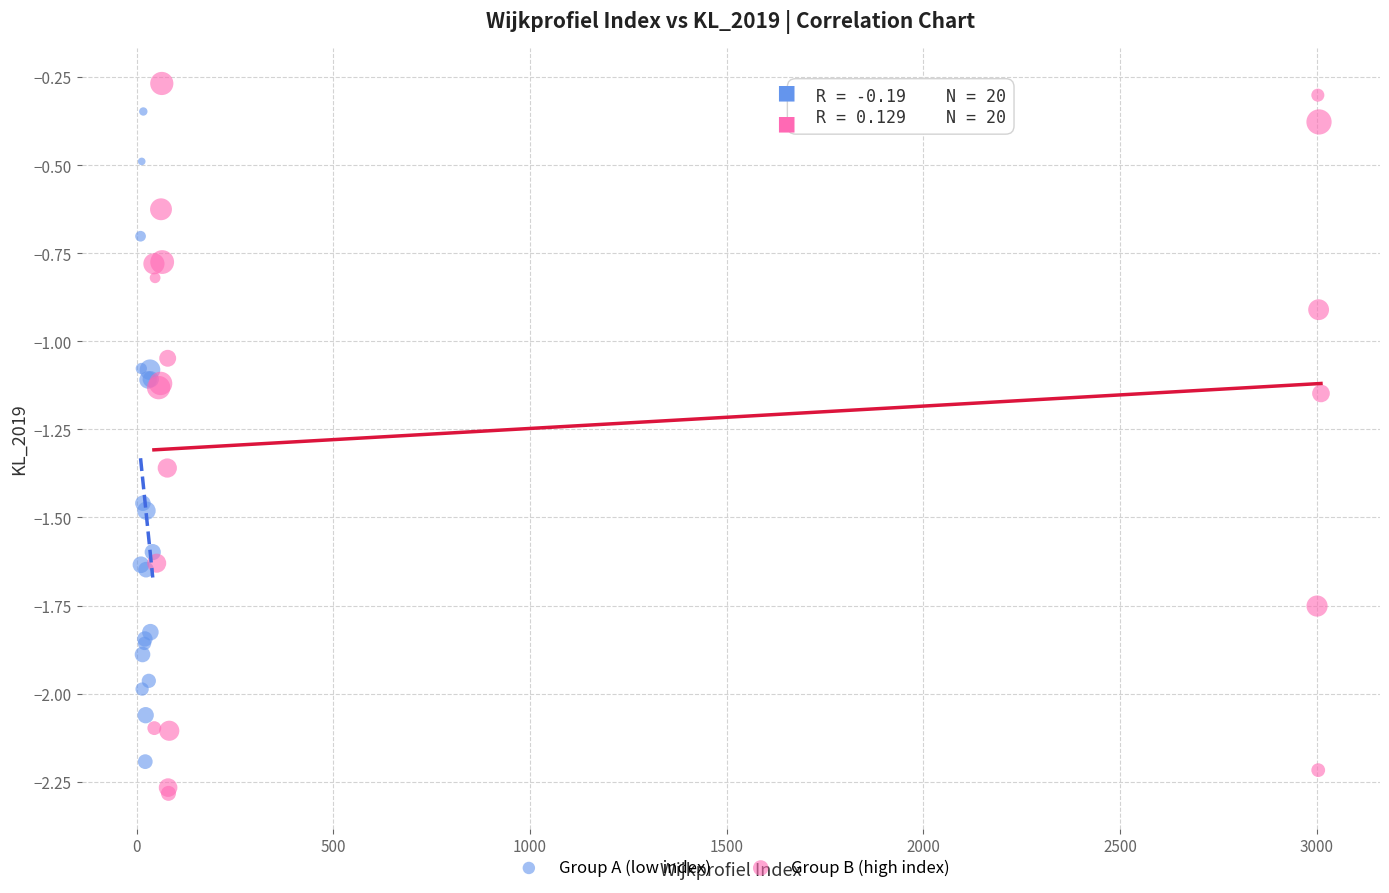

Which series has the widest spread of Y values?

Group B (high index)